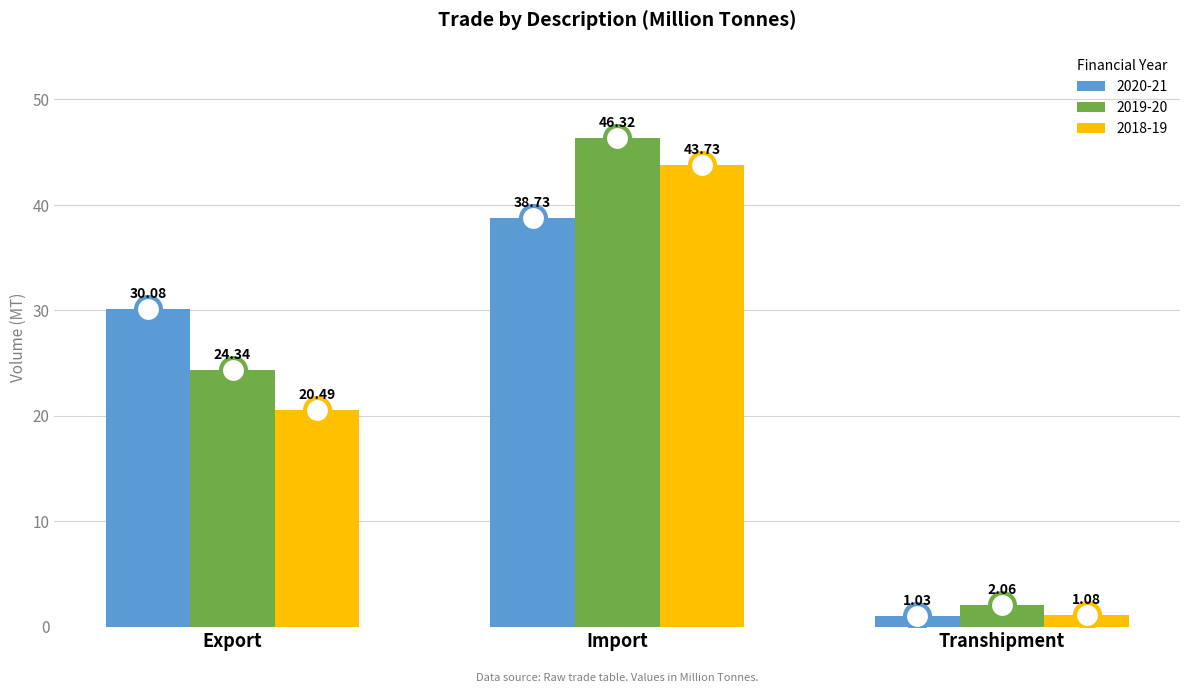

What position from the left is Import?

2